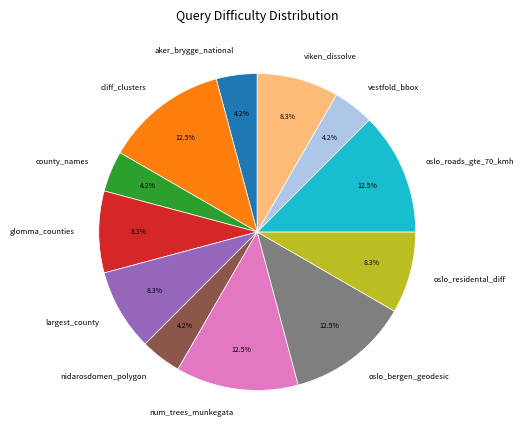

Which has a higher value, oslo_bergen_geodesic or largest_county?

oslo_bergen_geodesic